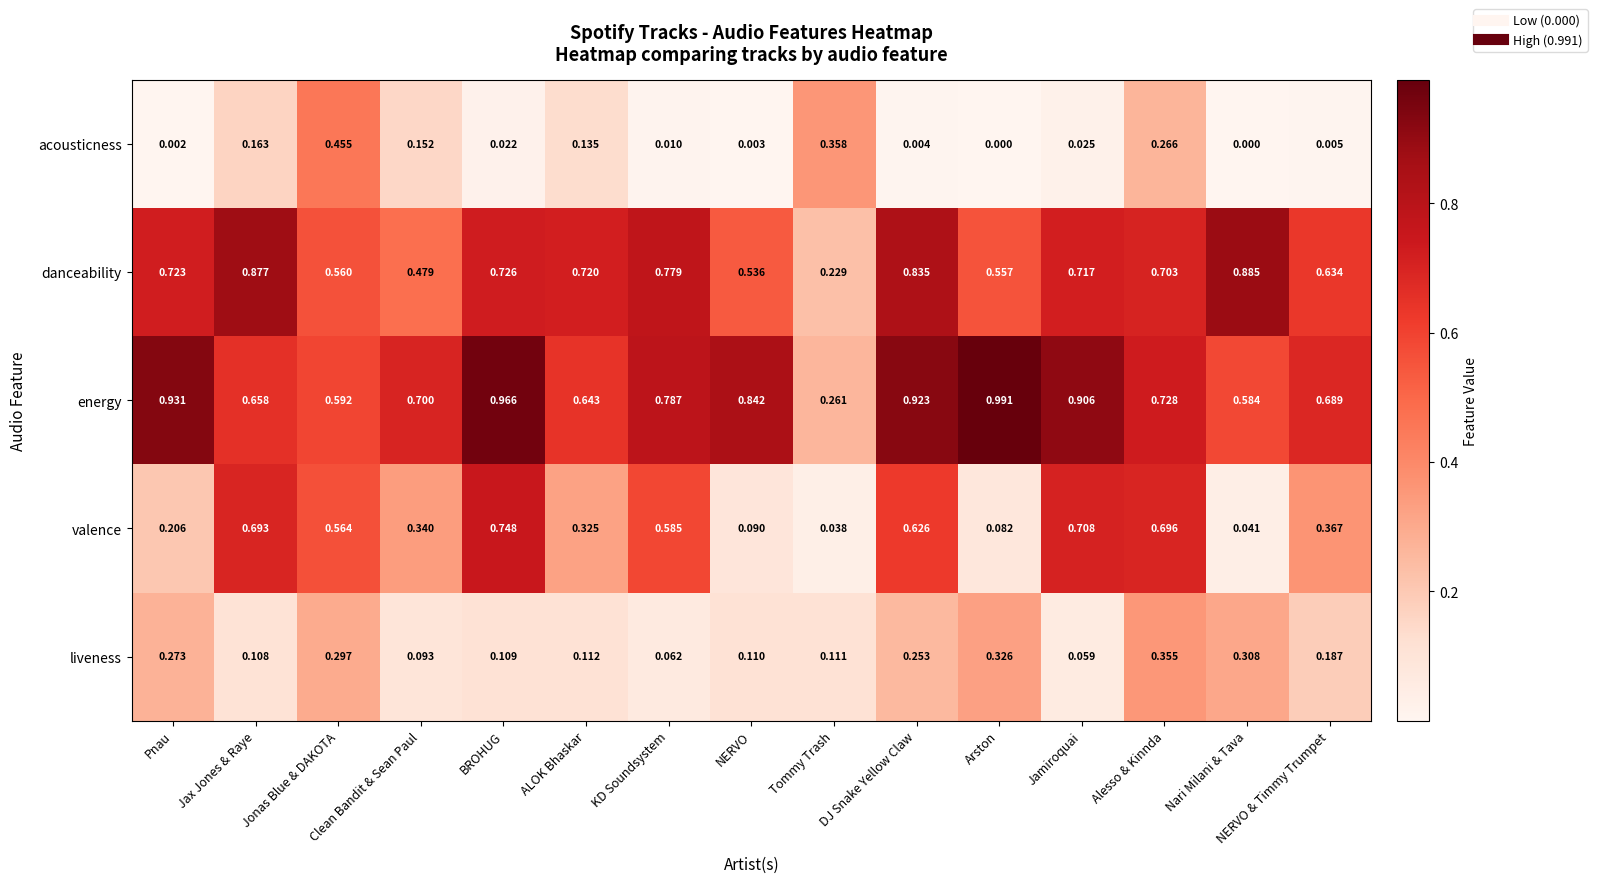

At which category is the sum across all series the highest?

Alesso & Kinnda